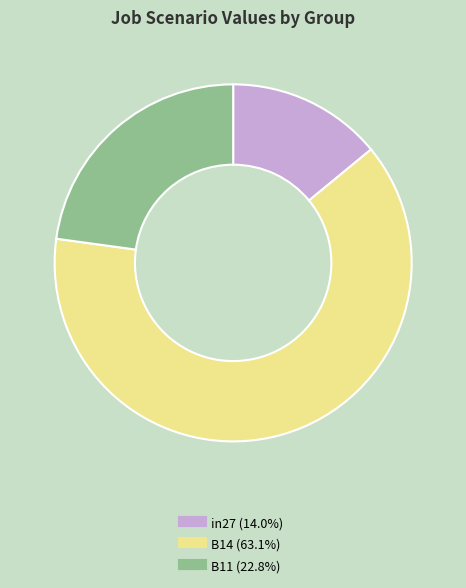

Is the sum of B14 and B11 greater than half?

Yes